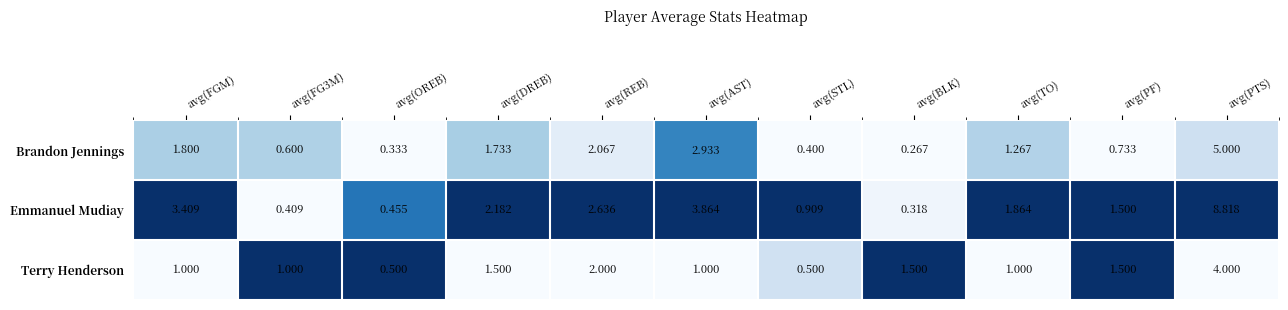

Which label corresponds to the largest value in the chart?

avg(PTS)